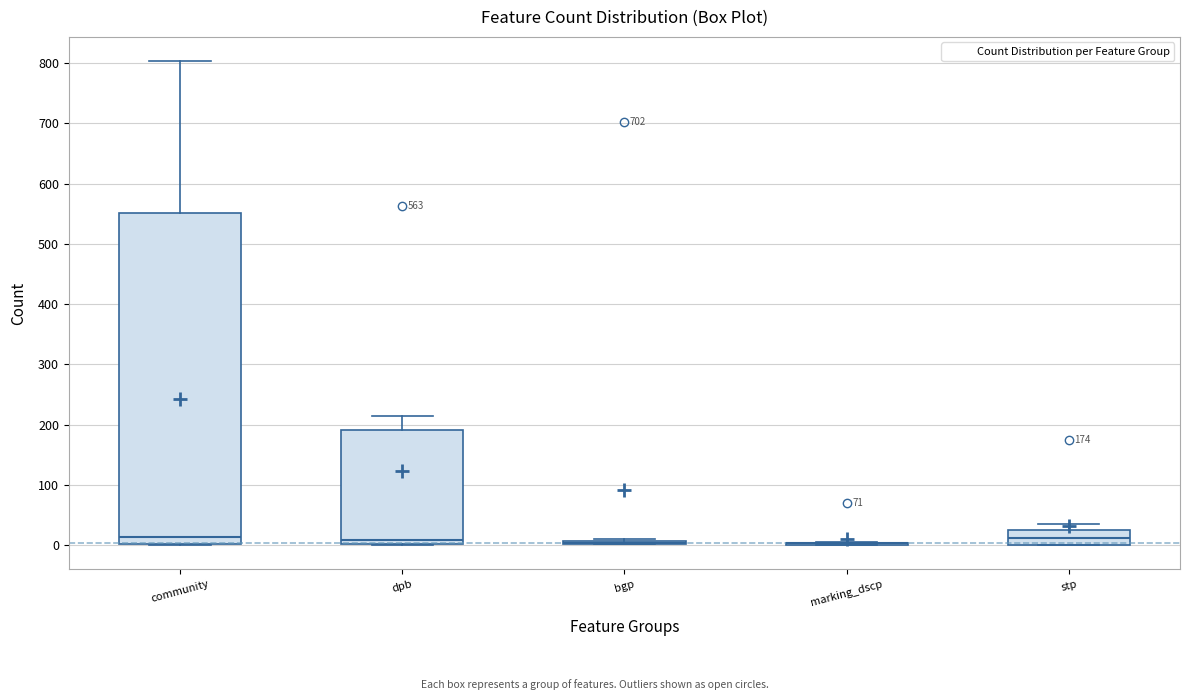

Which box is the tallest, from its lower edge to its upper edge?

community